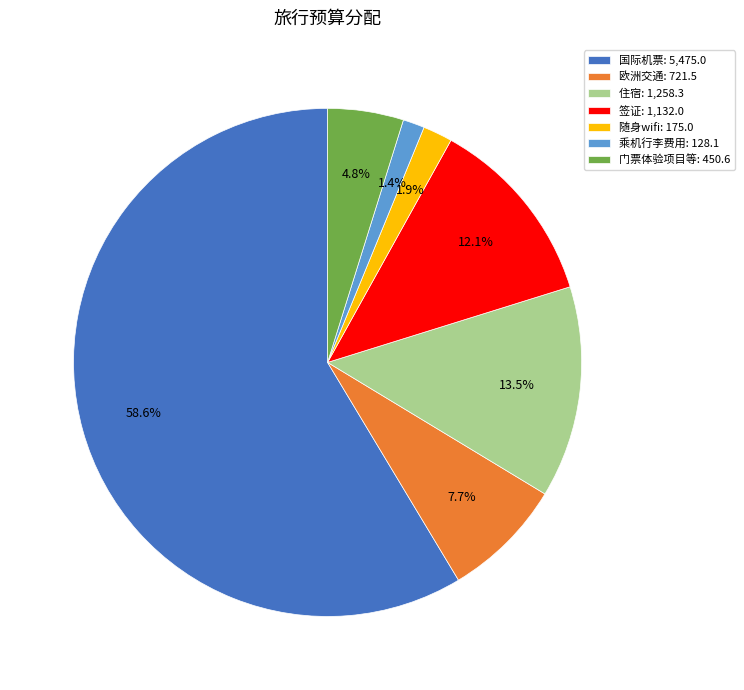

Which category has the biggest portion of the pie?

国际机票